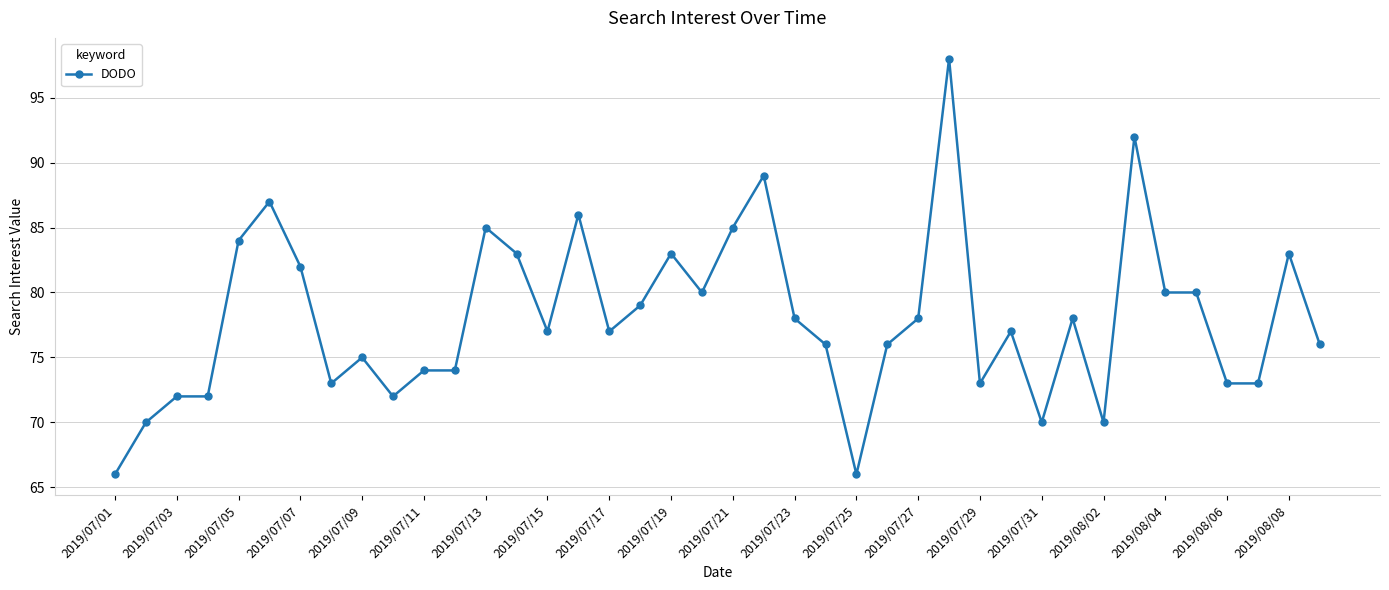

What is the value of the 25th point from the left?

66